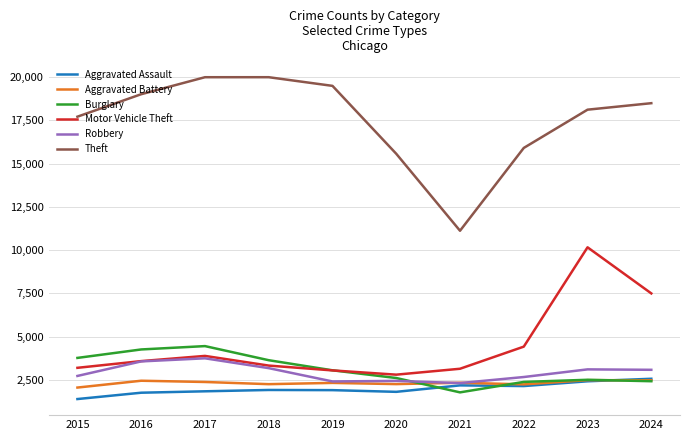

True or false: Theft has a value of 18122 at 2023.

True